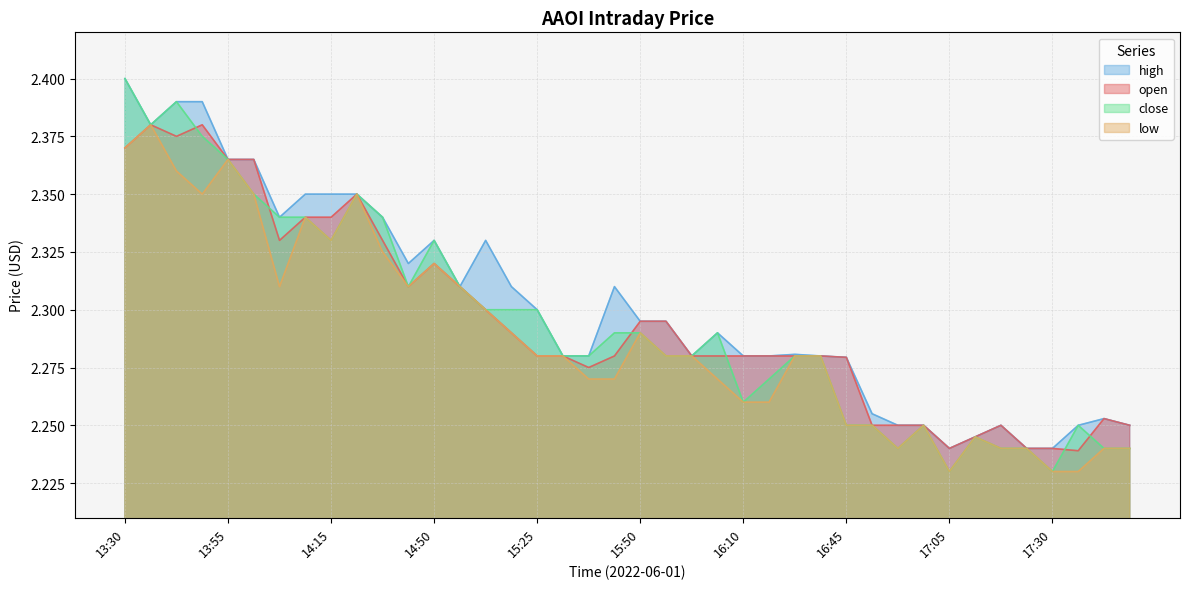

What is the label of the 12th point from the left?

14:40